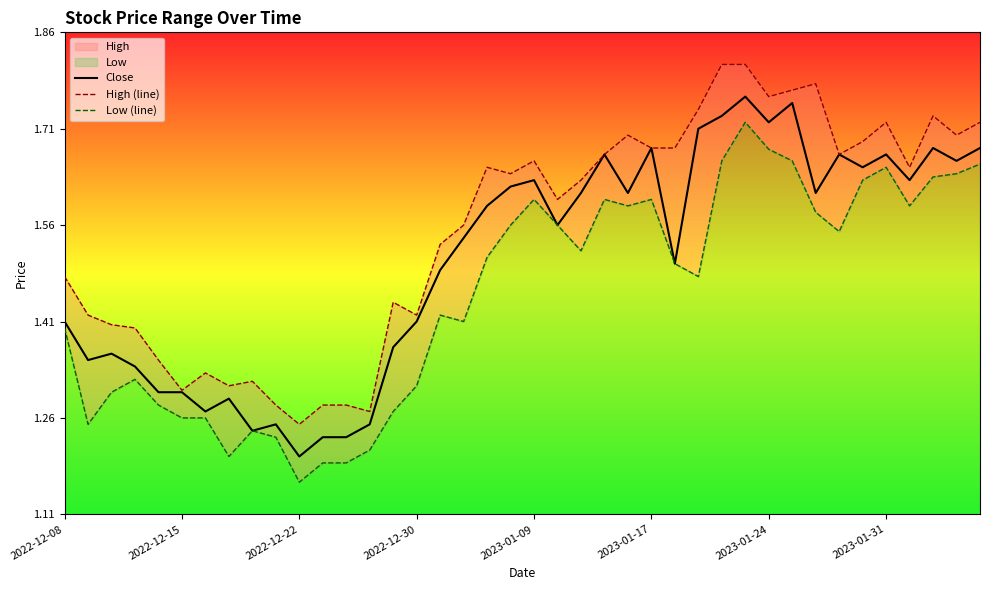

True or false: Close has a value of 0.8 at 2022-12-30.

False